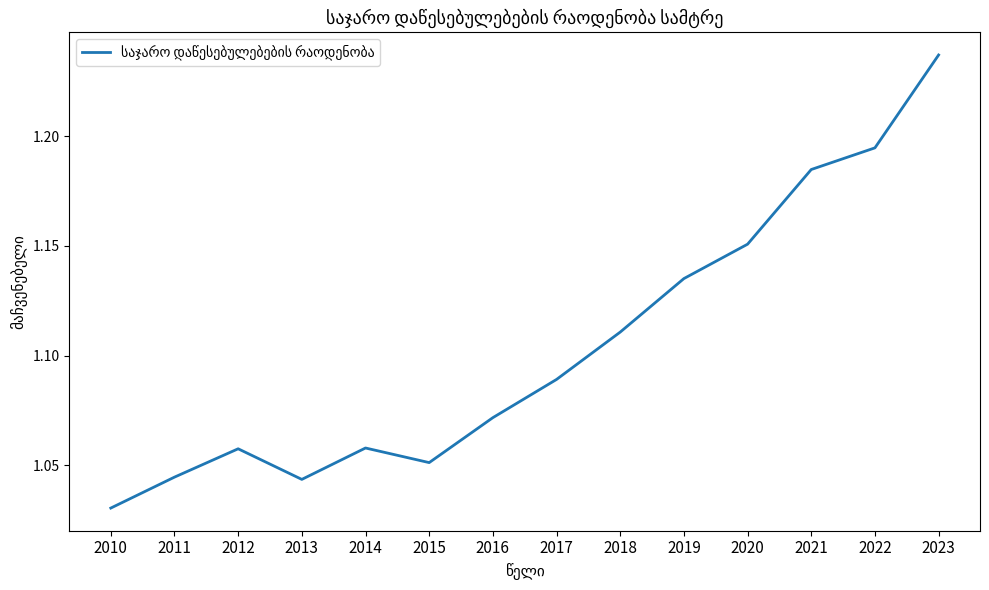

At which label is the value closest to 1?

2010